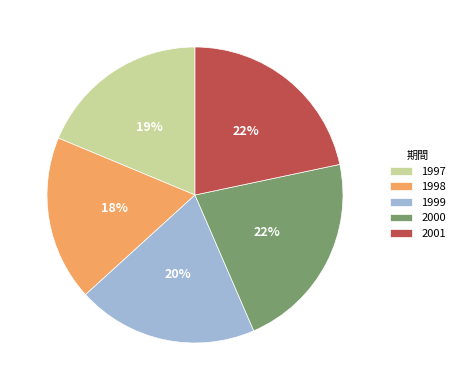

Is it true that 1998 is 18% of the pie?

True